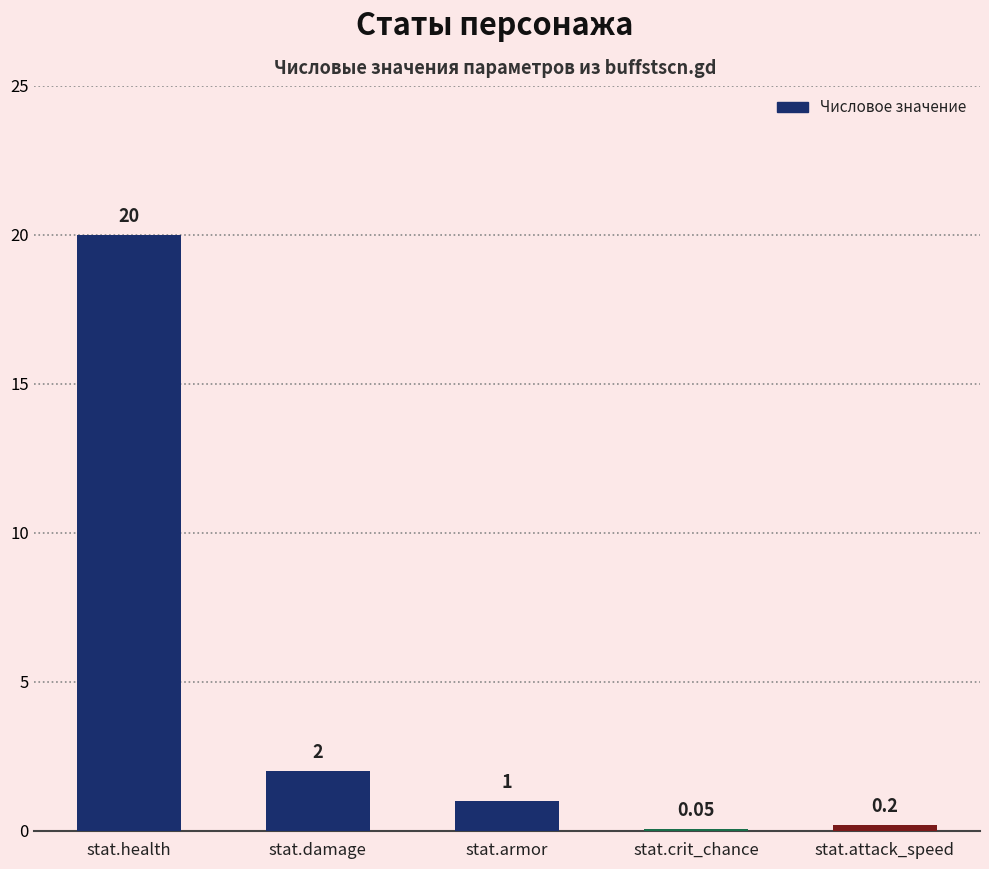

Which label corresponds to the largest value in the chart?

stat.health